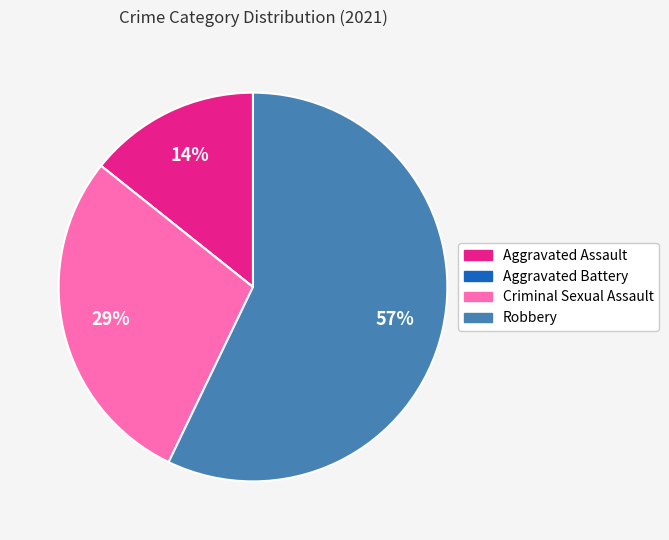

Between Aggravated Assault and Criminal Sexual Assault, which is larger?

Criminal Sexual Assault